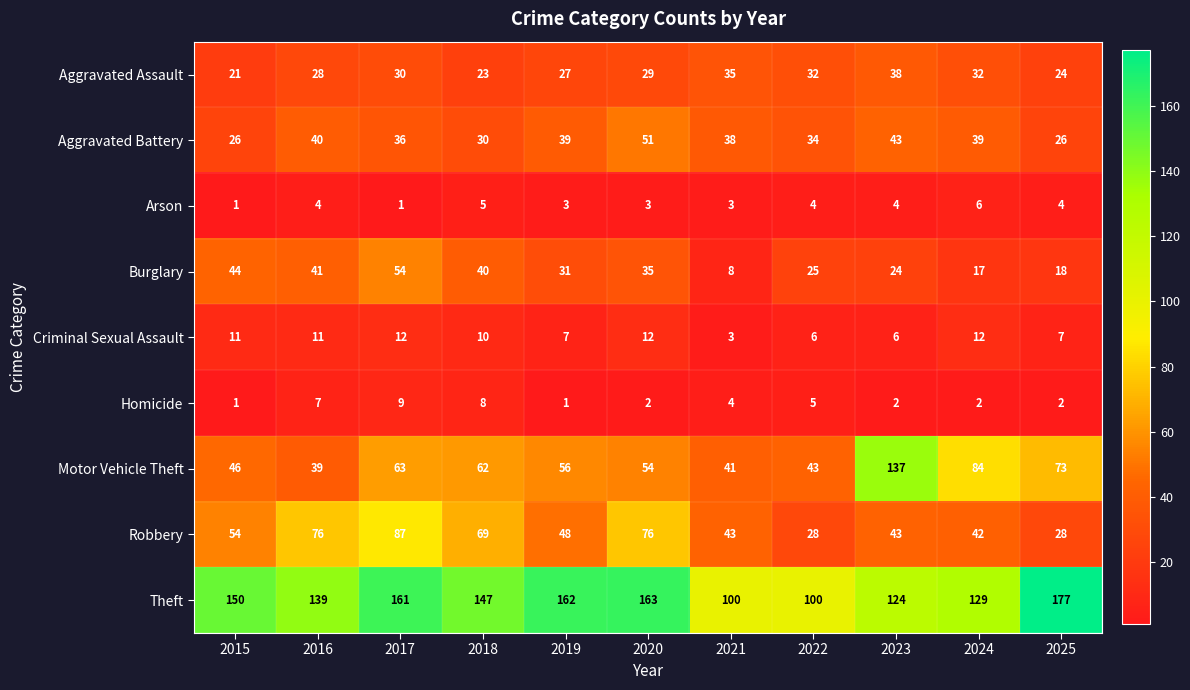

What is the sum of all Theft values?

1552